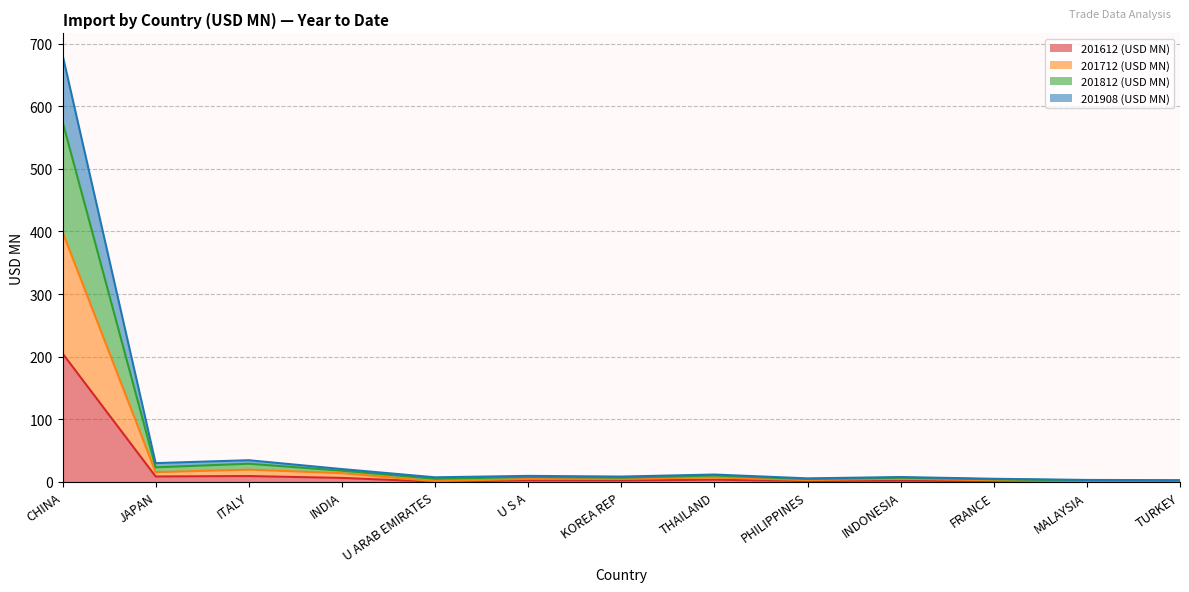

What is the total value across all series at CHINA?

682.3